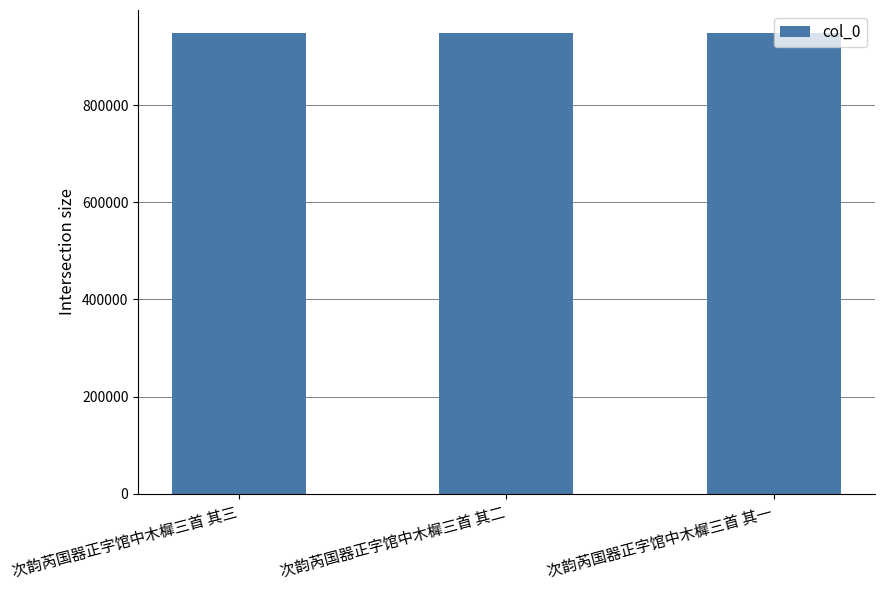

Does the chart contain any negative values?

No